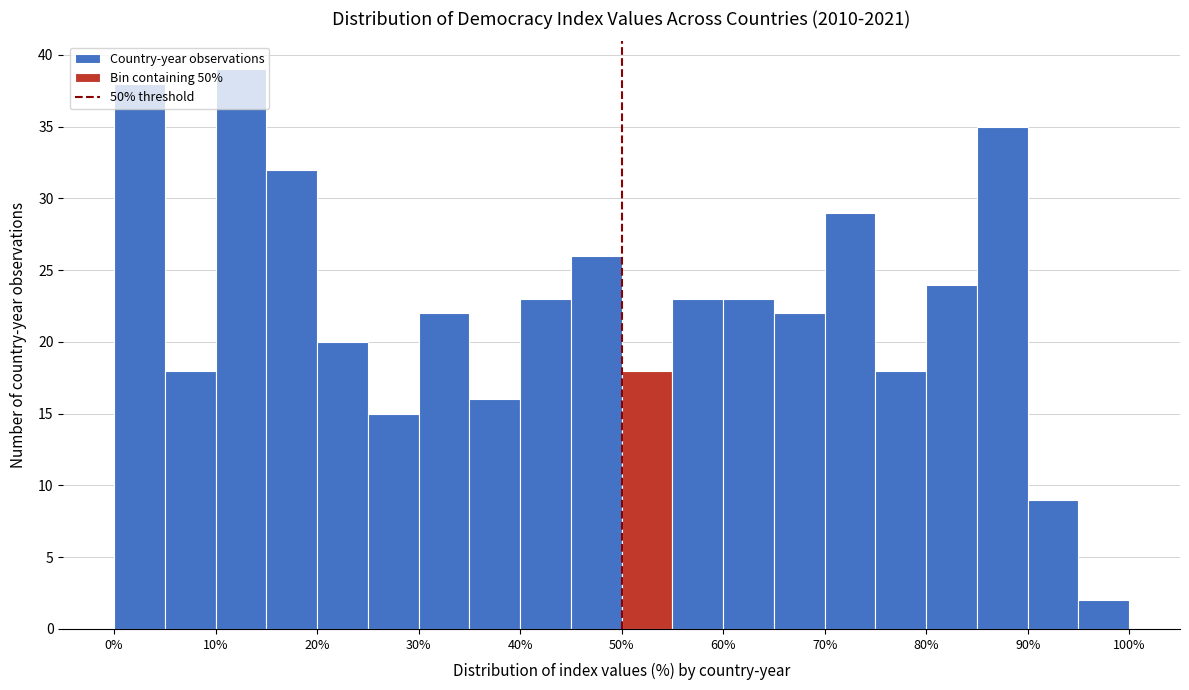

Reading left to right, list every bar in this chart as the range it spans on the x-axis followed by its height. The values are not printed on the chart, so give them approximately, as read against the axis.

0 to 5: 38
5 to 10: 18
10 to 15: 39
15 to 20: 32
20 to 25: 20
25 to 30: 15
30 to 35: 22
35 to 40: 16
40 to 45: 23
45 to 50: 26
50 to 55: 18
55 to 60: 23
60 to 65: 23
65 to 70: 22
70 to 75: 29
75 to 80: 18
80 to 85: 24
85 to 90: 35
90 to 95: 9
95 to 100: 2